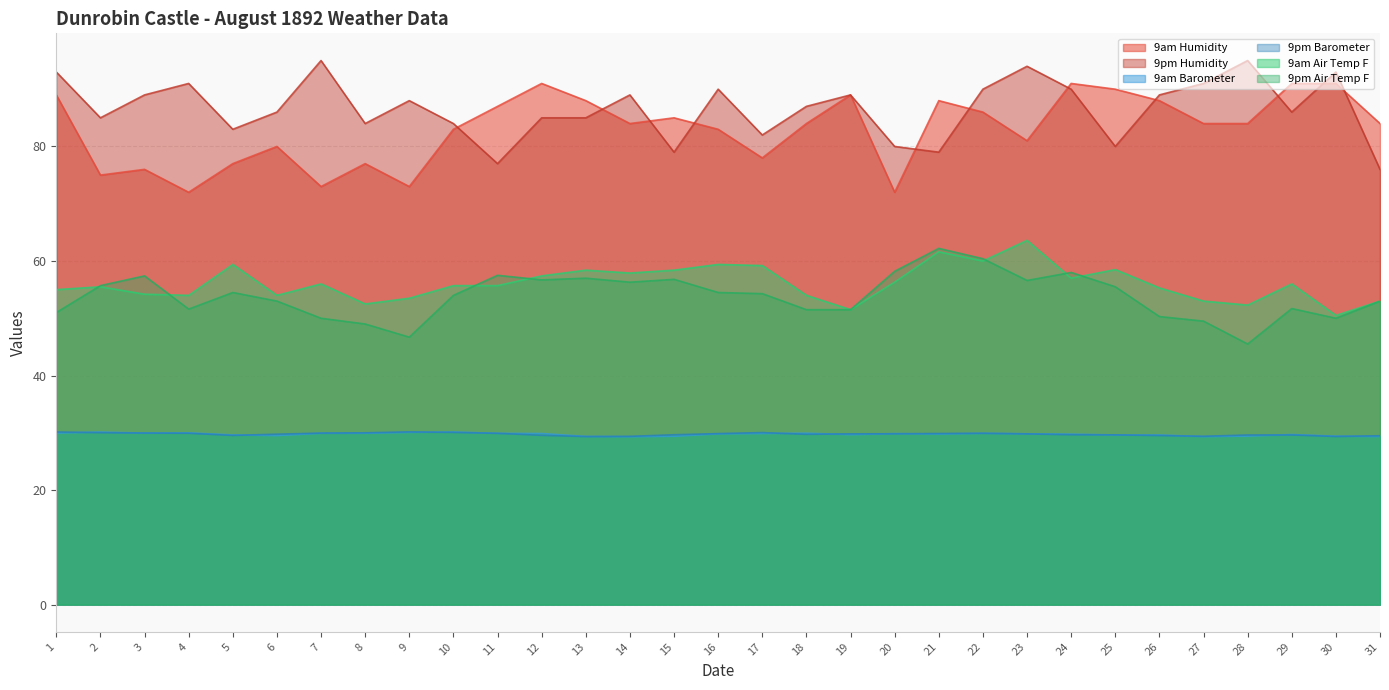

Which series has the widest spread of values?

9am Humidity